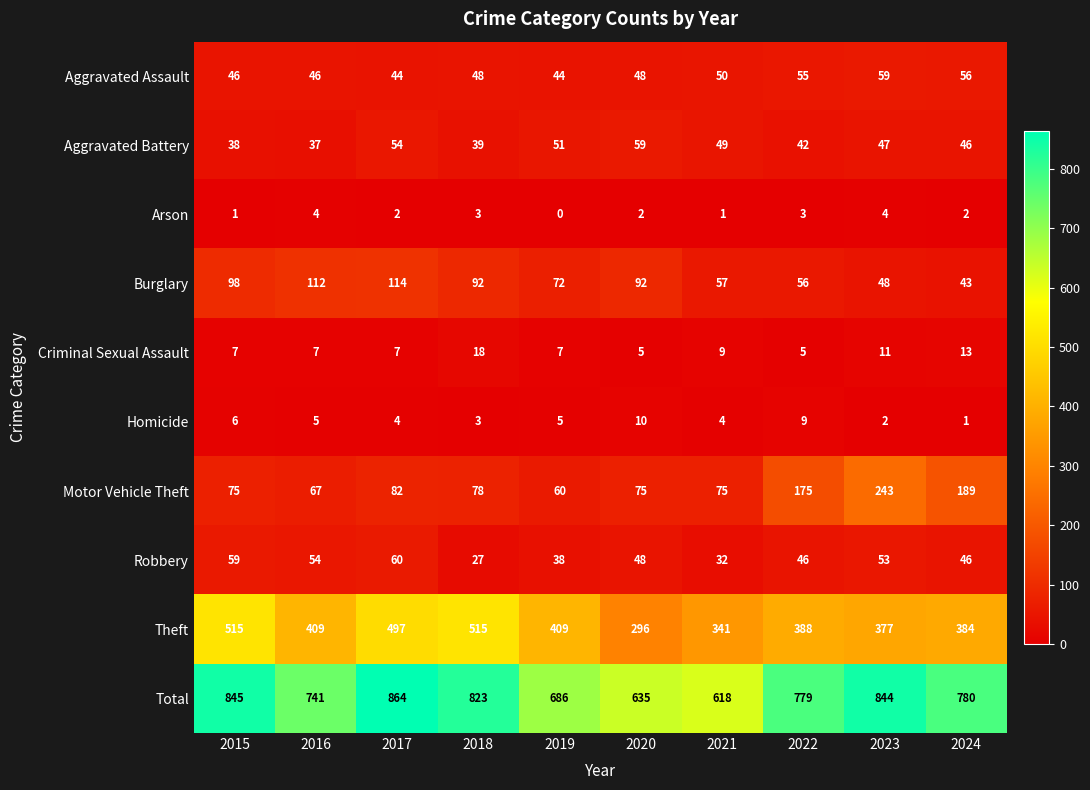

What is the difference between the second highest and second lowest values in the Criminal Sexual Assault series?

8